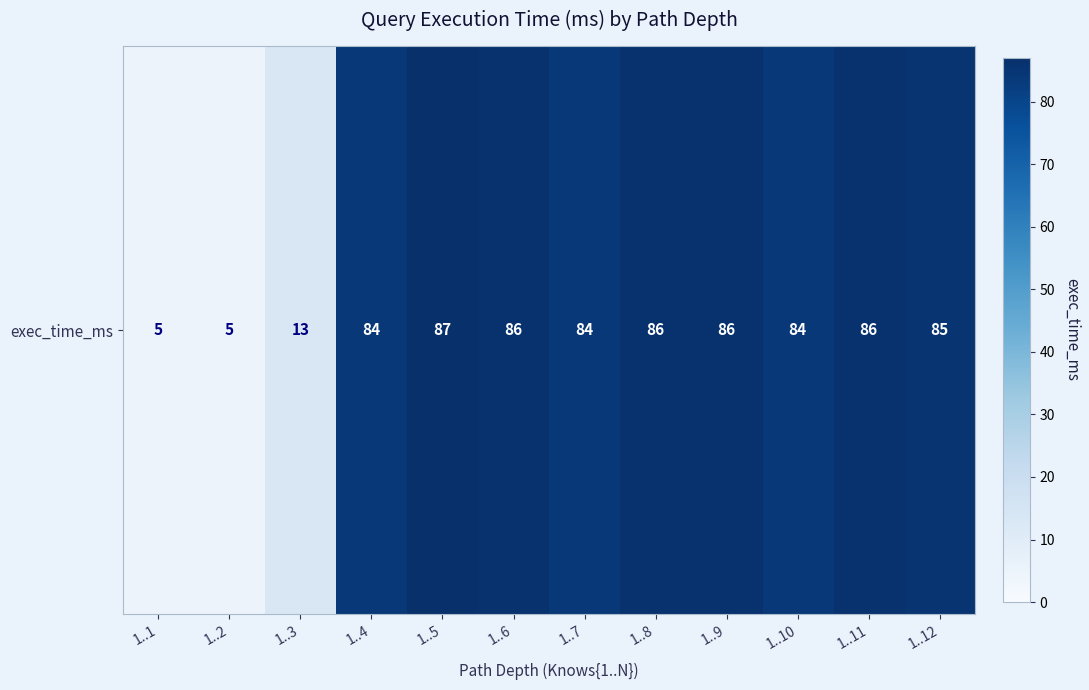

What is the smallest value displayed?

5